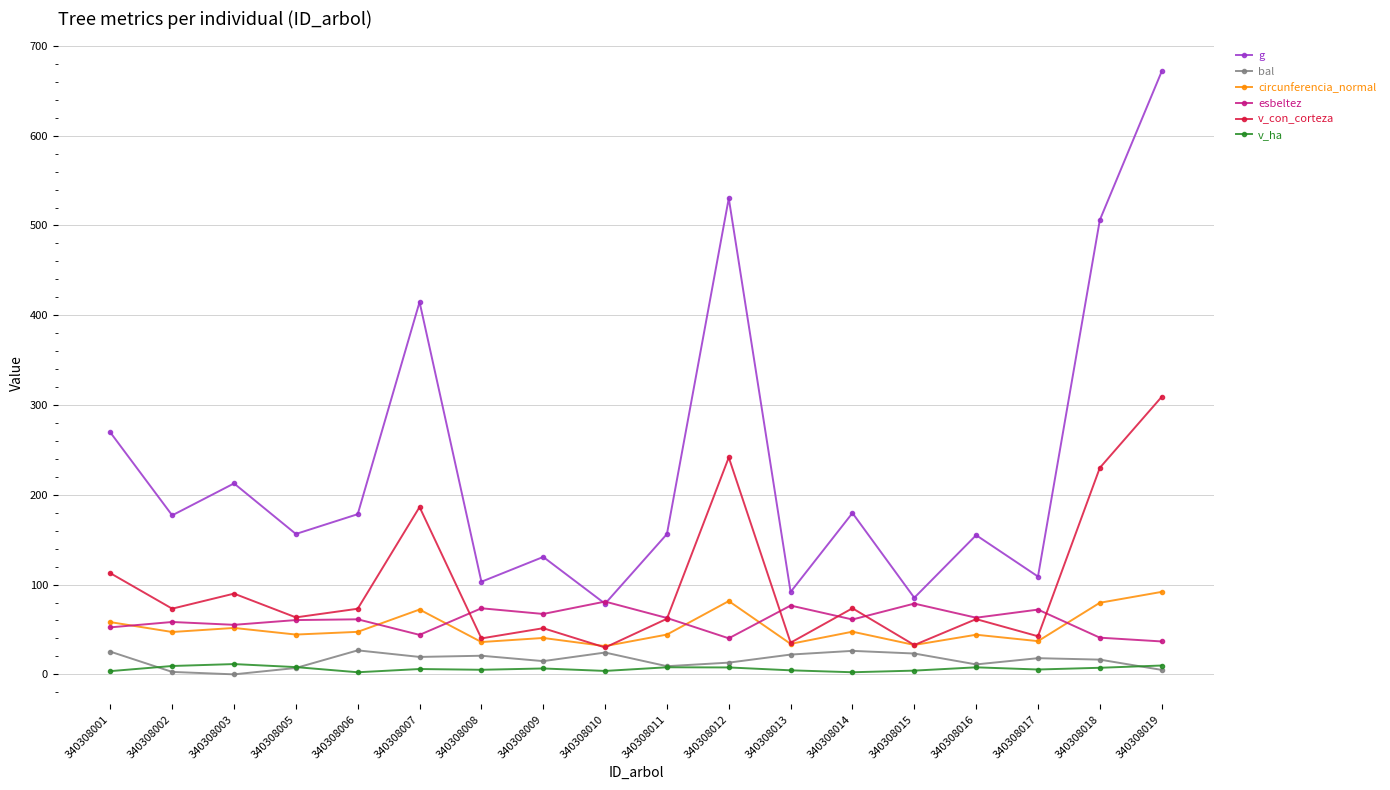

True or false: g has more than 0 points higher than both neighbors.

True